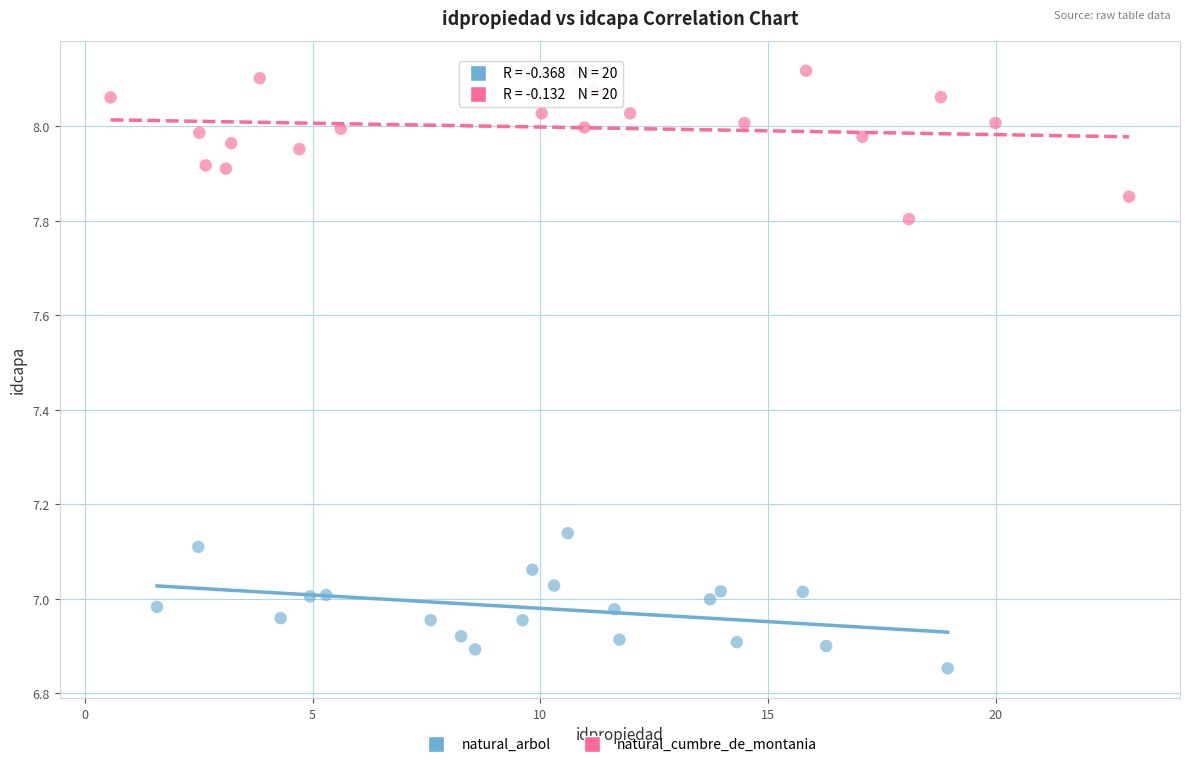

Which series contains the highest Y value?

natural_cumbre_de_montania